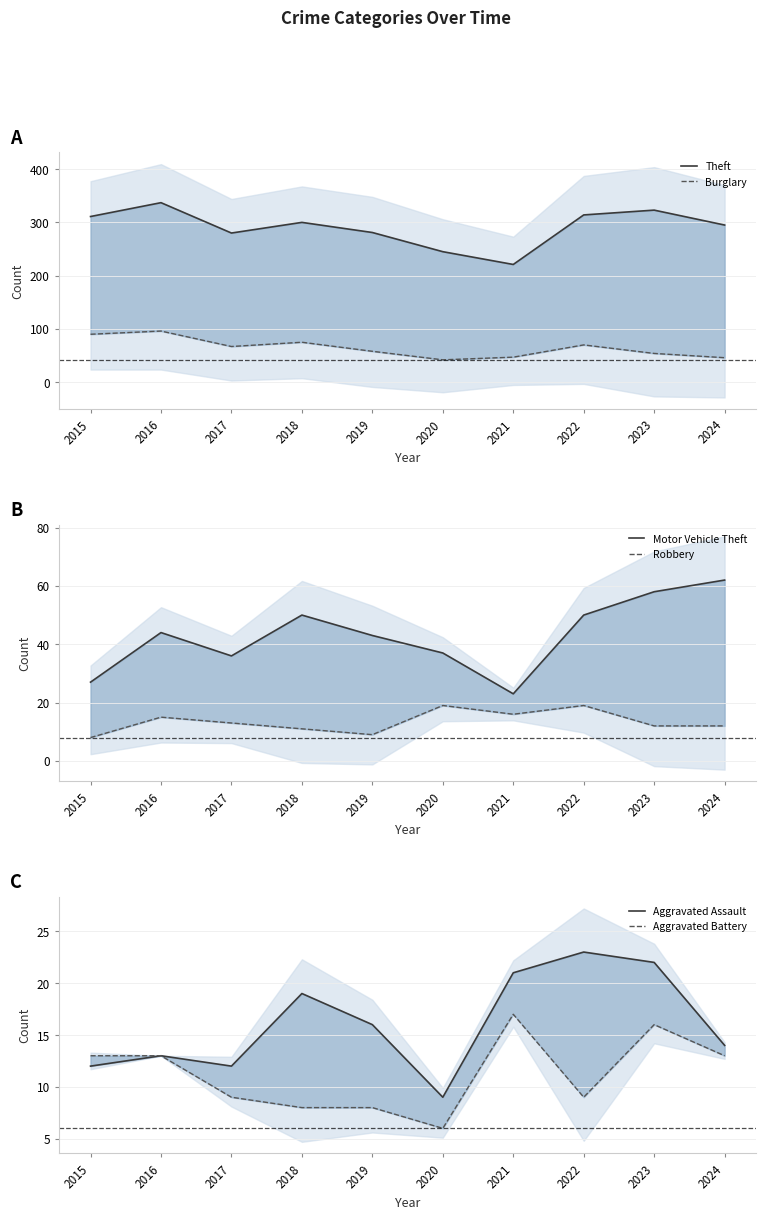

At how many categories does at least one series exceed 233?

9